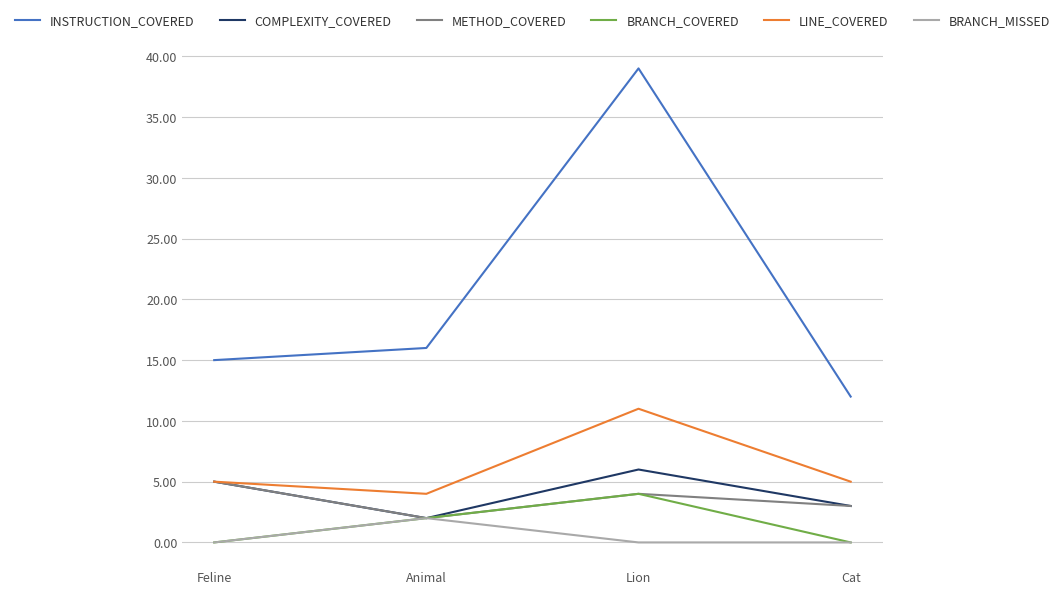

Which series changed the most between Animal and Lion?

INSTRUCTION_COVERED